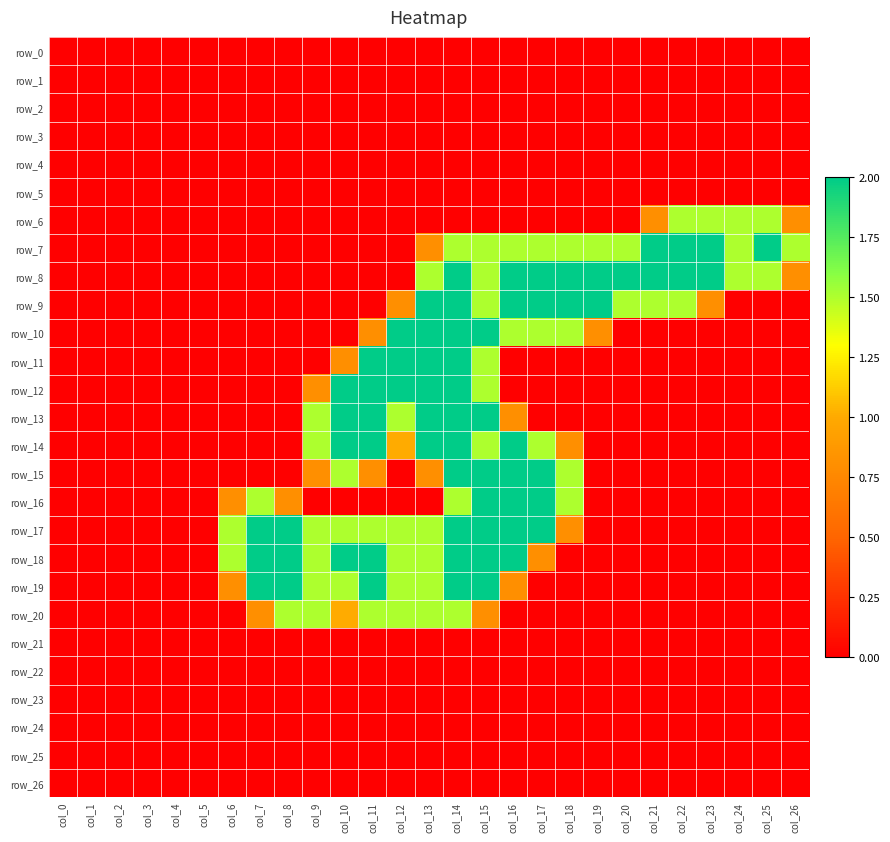

Reading left to right, transcribe all the data shown in this chart.

row_0: col_0=0.0	col_1=0.0	col_2=0.0	col_3=0.0	col_4=0.0	col_5=0.0	col_6=0.0	col_7=0.0	col_8=0.0	col_9=0.0	col_10=0.0	col_11=0.0	col_12=0.0	col_13=0.0	col_14=0.0	col_15=0.0	col_16=0.0	col_17=0.0	col_18=0.0	col_19=0.0	col_20=0.0	col_21=0.0	col_22=0.0	col_23=0.0	col_24=0.0	col_25=0.0	col_26=0.0
row_1: col_0=0.0	col_1=0.0	col_2=0.0	col_3=0.0	col_4=0.0	col_5=0.0	col_6=0.0	col_7=0.0	col_8=0.0	col_9=0.0	col_10=0.0	col_11=0.0	col_12=0.0	col_13=0.0	col_14=0.0	col_15=0.0	col_16=0.0	col_17=0.0	col_18=0.0	col_19=0.0	col_20=0.0	col_21=0.0	col_22=0.0	col_23=0.0	col_24=0.0	col_25=0.0	col_26=0.0
row_2: col_0=0.0	col_1=0.0	col_2=0.0	col_3=0.0	col_4=0.0	col_5=0.0	col_6=0.0	col_7=0.0	col_8=0.0	col_9=0.0	col_10=0.0	col_11=0.0	col_12=0.0	col_13=0.0	col_14=0.0	col_15=0.0	col_16=0.0	col_17=0.0	col_18=0.0	col_19=0.0	col_20=0.0	col_21=0.0	col_22=0.0	col_23=0.0	col_24=0.0	col_25=0.0	col_26=0.0
row_3: col_0=0.0	col_1=0.0	col_2=0.0	col_3=0.0	col_4=0.0	col_5=0.0	col_6=0.0	col_7=0.0	col_8=0.0	col_9=0.0	col_10=0.0	col_11=0.0	col_12=0.0	col_13=0.0	col_14=0.0	col_15=0.0	col_16=0.0	col_17=0.0	col_18=0.0	col_19=0.0	col_20=0.0	col_21=0.0	col_22=0.0	col_23=0.0	col_24=0.0	col_25=0.0	col_26=0.0
row_4: col_0=0.0	col_1=0.0	col_2=0.0	col_3=0.0	col_4=0.0	col_5=0.0	col_6=0.0	col_7=0.0	col_8=0.0	col_9=0.0	col_10=0.0	col_11=0.0	col_12=0.0	col_13=0.0	col_14=0.0	col_15=0.0	col_16=0.0	col_17=0.0	col_18=0.0	col_19=0.0	col_20=0.0	col_21=0.0	col_22=0.0	col_23=0.0	col_24=0.0	col_25=0.0	col_26=0.0
row_5: col_0=0.0	col_1=0.0	col_2=0.0	col_3=0.0	col_4=0.0	col_5=0.0	col_6=0.0	col_7=0.0	col_8=0.0	col_9=0.0	col_10=0.0	col_11=0.0	col_12=0.0	col_13=0.0	col_14=0.0	col_15=0.0	col_16=0.0	col_17=0.0	col_18=0.0	col_19=0.0	col_20=0.0	col_21=0.0	col_22=0.0	col_23=0.0	col_24=0.0	col_25=0.0	col_26=0.0
row_6: col_0=0.0	col_1=0.0	col_2=0.0	col_3=0.0	col_4=0.0	col_5=0.0	col_6=0.0	col_7=0.0	col_8=0.0	col_9=0.0	col_10=0.0	col_11=0.0	col_12=0.0	col_13=0.0	col_14=0.0	col_15=0.0	col_16=0.0	col_17=0.0	col_18=0.0	col_19=0.0	col_20=0.0	col_21=0.8	col_22=1.5	col_23=1.5	col_24=1.5	col_25=1.5	col_26=0.8
row_7: col_0=0.0	col_1=0.0	col_2=0.0	col_3=0.0	col_4=0.0	col_5=0.0	col_6=0.0	col_7=0.0	col_8=0.0	col_9=0.0	col_10=0.0	col_11=0.0	col_12=0.0	col_13=0.8	col_14=1.5	col_15=1.5	col_16=1.5	col_17=1.5	col_18=1.5	col_19=1.5	col_20=1.5	col_21=2.0	col_22=2.0	col_23=2.0	col_24=1.5	col_25=2.0	col_26=1.5
row_8: col_0=0.0	col_1=0.0	col_2=0.0	col_3=0.0	col_4=0.0	col_5=0.0	col_6=0.0	col_7=0.0	col_8=0.0	col_9=0.0	col_10=0.0	col_11=0.0	col_12=0.0	col_13=1.5	col_14=2.0	col_15=1.5	col_16=2.0	col_17=2.0	col_18=2.0	col_19=2.0	col_20=2.0	col_21=2.0	col_22=2.0	col_23=2.0	col_24=1.5	col_25=1.5	col_26=0.8
row_9: col_0=0.0	col_1=0.0	col_2=0.0	col_3=0.0	col_4=0.0	col_5=0.0	col_6=0.0	col_7=0.0	col_8=0.0	col_9=0.0	col_10=0.0	col_11=0.0	col_12=0.8	col_13=2.0	col_14=2.0	col_15=1.5	col_16=2.0	col_17=2.0	col_18=2.0	col_19=2.0	col_20=1.5	col_21=1.5	col_22=1.5	col_23=0.8	col_24=0.0	col_25=0.0	col_26=0.0
row_10: col_0=0.0	col_1=0.0	col_2=0.0	col_3=0.0	col_4=0.0	col_5=0.0	col_6=0.0	col_7=0.0	col_8=0.0	col_9=0.0	col_10=0.0	col_11=0.8	col_12=2.0	col_13=2.0	col_14=2.0	col_15=2.0	col_16=1.5	col_17=1.5	col_18=1.5	col_19=0.8	col_20=0.0	col_21=0.0	col_22=0.0	col_23=0.0	col_24=0.0	col_25=0.0	col_26=0.0
row_11: col_0=0.0	col_1=0.0	col_2=0.0	col_3=0.0	col_4=0.0	col_5=0.0	col_6=0.0	col_7=0.0	col_8=0.0	col_9=0.0	col_10=0.8	col_11=2.0	col_12=2.0	col_13=2.0	col_14=2.0	col_15=1.5	col_16=0.0	col_17=0.0	col_18=0.0	col_19=0.0	col_20=0.0	col_21=0.0	col_22=0.0	col_23=0.0	col_24=0.0	col_25=0.0	col_26=0.0
row_12: col_0=0.0	col_1=0.0	col_2=0.0	col_3=0.0	col_4=0.0	col_5=0.0	col_6=0.0	col_7=0.0	col_8=0.0	col_9=0.8	col_10=2.0	col_11=2.0	col_12=2.0	col_13=2.0	col_14=2.0	col_15=1.5	col_16=0.0	col_17=0.0	col_18=0.0	col_19=0.0	col_20=0.0	col_21=0.0	col_22=0.0	col_23=0.0	col_24=0.0	col_25=0.0	col_26=0.0
row_13: col_0=0.0	col_1=0.0	col_2=0.0	col_3=0.0	col_4=0.0	col_5=0.0	col_6=0.0	col_7=0.0	col_8=0.0	col_9=1.5	col_10=2.0	col_11=2.0	col_12=1.5	col_13=2.0	col_14=2.0	col_15=2.0	col_16=0.8	col_17=0.0	col_18=0.0	col_19=0.0	col_20=0.0	col_21=0.0	col_22=0.0	col_23=0.0	col_24=0.0	col_25=0.0	col_26=0.0
row_14: col_0=0.0	col_1=0.0	col_2=0.0	col_3=0.0	col_4=0.0	col_5=0.0	col_6=0.0	col_7=0.0	col_8=0.0	col_9=1.5	col_10=2.0	col_11=2.0	col_12=1.0	col_13=2.0	col_14=2.0	col_15=1.5	col_16=2.0	col_17=1.5	col_18=0.8	col_19=0.0	col_20=0.0	col_21=0.0	col_22=0.0	col_23=0.0	col_24=0.0	col_25=0.0	col_26=0.0
row_15: col_0=0.0	col_1=0.0	col_2=0.0	col_3=0.0	col_4=0.0	col_5=0.0	col_6=0.0	col_7=0.0	col_8=0.0	col_9=0.8	col_10=1.5	col_11=0.8	col_12=0.0	col_13=0.8	col_14=2.0	col_15=2.0	col_16=2.0	col_17=2.0	col_18=1.5	col_19=0.0	col_20=0.0	col_21=0.0	col_22=0.0	col_23=0.0	col_24=0.0	col_25=0.0	col_26=0.0
row_16: col_0=0.0	col_1=0.0	col_2=0.0	col_3=0.0	col_4=0.0	col_5=0.0	col_6=0.8	col_7=1.5	col_8=0.8	col_9=0.0	col_10=0.0	col_11=0.0	col_12=0.0	col_13=0.0	col_14=1.5	col_15=2.0	col_16=2.0	col_17=2.0	col_18=1.5	col_19=0.0	col_20=0.0	col_21=0.0	col_22=0.0	col_23=0.0	col_24=0.0	col_25=0.0	col_26=0.0
row_17: col_0=0.0	col_1=0.0	col_2=0.0	col_3=0.0	col_4=0.0	col_5=0.0	col_6=1.5	col_7=2.0	col_8=2.0	col_9=1.5	col_10=1.5	col_11=1.5	col_12=1.5	col_13=1.5	col_14=2.0	col_15=2.0	col_16=2.0	col_17=2.0	col_18=0.8	col_19=0.0	col_20=0.0	col_21=0.0	col_22=0.0	col_23=0.0	col_24=0.0	col_25=0.0	col_26=0.0
row_18: col_0=0.0	col_1=0.0	col_2=0.0	col_3=0.0	col_4=0.0	col_5=0.0	col_6=1.5	col_7=2.0	col_8=2.0	col_9=1.5	col_10=2.0	col_11=2.0	col_12=1.5	col_13=1.5	col_14=2.0	col_15=2.0	col_16=2.0	col_17=0.8	col_18=0.0	col_19=0.0	col_20=0.0	col_21=0.0	col_22=0.0	col_23=0.0	col_24=0.0	col_25=0.0	col_26=0.0
row_19: col_0=0.0	col_1=0.0	col_2=0.0	col_3=0.0	col_4=0.0	col_5=0.0	col_6=0.8	col_7=2.0	col_8=2.0	col_9=1.5	col_10=1.5	col_11=2.0	col_12=1.5	col_13=1.5	col_14=2.0	col_15=2.0	col_16=0.8	col_17=0.0	col_18=0.0	col_19=0.0	col_20=0.0	col_21=0.0	col_22=0.0	col_23=0.0	col_24=0.0	col_25=0.0	col_26=0.0
row_20: col_0=0.0	col_1=0.0	col_2=0.0	col_3=0.0	col_4=0.0	col_5=0.0	col_6=0.0	col_7=0.8	col_8=1.5	col_9=1.5	col_10=1.0	col_11=1.5	col_12=1.5	col_13=1.5	col_14=1.5	col_15=0.8	col_16=0.0	col_17=0.0	col_18=0.0	col_19=0.0	col_20=0.0	col_21=0.0	col_22=0.0	col_23=0.0	col_24=0.0	col_25=0.0	col_26=0.0
row_21: col_0=0.0	col_1=0.0	col_2=0.0	col_3=0.0	col_4=0.0	col_5=0.0	col_6=0.0	col_7=0.0	col_8=0.0	col_9=0.0	col_10=0.0	col_11=0.0	col_12=0.0	col_13=0.0	col_14=0.0	col_15=0.0	col_16=0.0	col_17=0.0	col_18=0.0	col_19=0.0	col_20=0.0	col_21=0.0	col_22=0.0	col_23=0.0	col_24=0.0	col_25=0.0	col_26=0.0
row_22: col_0=0.0	col_1=0.0	col_2=0.0	col_3=0.0	col_4=0.0	col_5=0.0	col_6=0.0	col_7=0.0	col_8=0.0	col_9=0.0	col_10=0.0	col_11=0.0	col_12=0.0	col_13=0.0	col_14=0.0	col_15=0.0	col_16=0.0	col_17=0.0	col_18=0.0	col_19=0.0	col_20=0.0	col_21=0.0	col_22=0.0	col_23=0.0	col_24=0.0	col_25=0.0	col_26=0.0
row_23: col_0=0.0	col_1=0.0	col_2=0.0	col_3=0.0	col_4=0.0	col_5=0.0	col_6=0.0	col_7=0.0	col_8=0.0	col_9=0.0	col_10=0.0	col_11=0.0	col_12=0.0	col_13=0.0	col_14=0.0	col_15=0.0	col_16=0.0	col_17=0.0	col_18=0.0	col_19=0.0	col_20=0.0	col_21=0.0	col_22=0.0	col_23=0.0	col_24=0.0	col_25=0.0	col_26=0.0
row_24: col_0=0.0	col_1=0.0	col_2=0.0	col_3=0.0	col_4=0.0	col_5=0.0	col_6=0.0	col_7=0.0	col_8=0.0	col_9=0.0	col_10=0.0	col_11=0.0	col_12=0.0	col_13=0.0	col_14=0.0	col_15=0.0	col_16=0.0	col_17=0.0	col_18=0.0	col_19=0.0	col_20=0.0	col_21=0.0	col_22=0.0	col_23=0.0	col_24=0.0	col_25=0.0	col_26=0.0
row_25: col_0=0.0	col_1=0.0	col_2=0.0	col_3=0.0	col_4=0.0	col_5=0.0	col_6=0.0	col_7=0.0	col_8=0.0	col_9=0.0	col_10=0.0	col_11=0.0	col_12=0.0	col_13=0.0	col_14=0.0	col_15=0.0	col_16=0.0	col_17=0.0	col_18=0.0	col_19=0.0	col_20=0.0	col_21=0.0	col_22=0.0	col_23=0.0	col_24=0.0	col_25=0.0	col_26=0.0
row_26: col_0=0.0	col_1=0.0	col_2=0.0	col_3=0.0	col_4=0.0	col_5=0.0	col_6=0.0	col_7=0.0	col_8=0.0	col_9=0.0	col_10=0.0	col_11=0.0	col_12=0.0	col_13=0.0	col_14=0.0	col_15=0.0	col_16=0.0	col_17=0.0	col_18=0.0	col_19=0.0	col_20=0.0	col_21=0.0	col_22=0.0	col_23=0.0	col_24=0.0	col_25=0.0	col_26=0.0